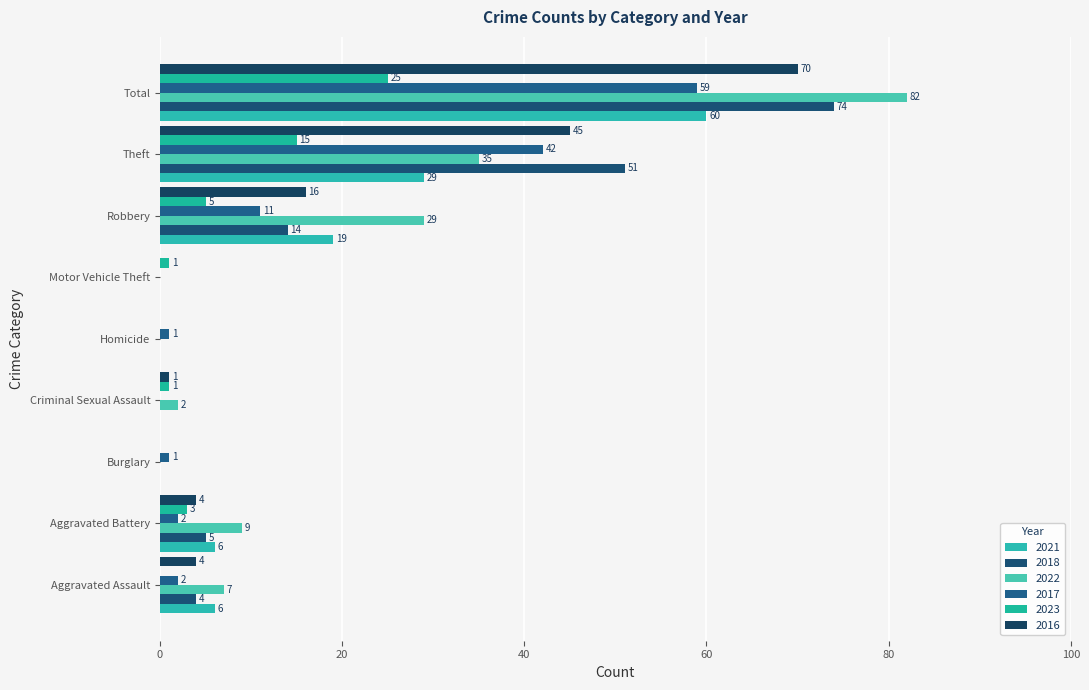

Reading right to left, what are all the values shown in this chart?

2021: 60	29	19	0	0	0	0	6	6
2018: 74	51	14	0	0	0	0	5	4
2022: 82	35	29	0	0	2	0	9	7
2017: 59	42	11	0	1	0	1	2	2
2023: 25	15	5	1	0	1	0	3	0
2016: 70	45	16	0	0	1	0	4	4